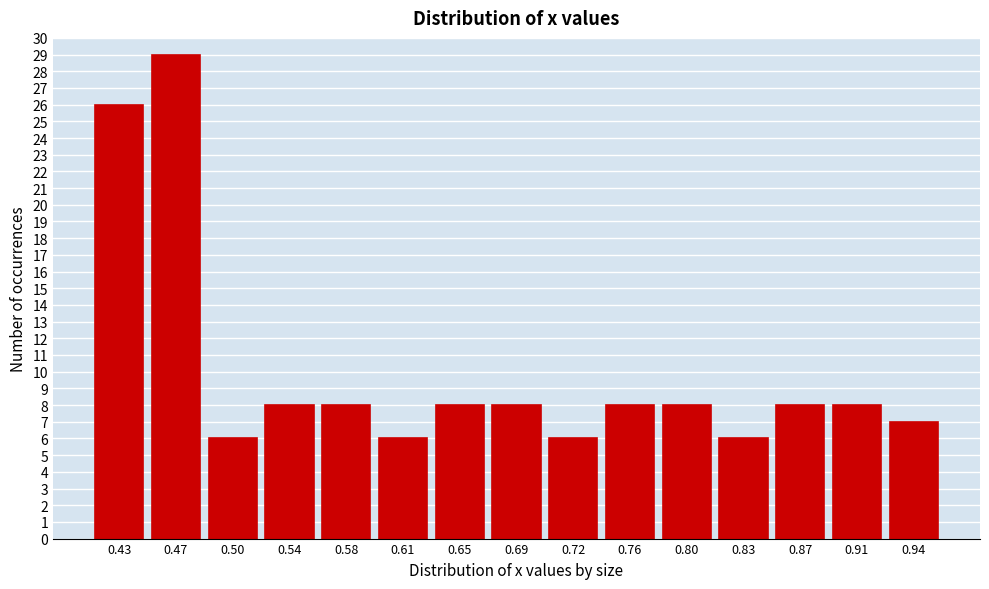

Reading left to right, list all the values displayed in this chart.

0.43=26	0.47=29	0.50=6	0.54=8	0.58=8	0.61=6	0.65=8	0.69=8	0.72=6	0.76=8	0.80=8	0.83=6	0.87=8	0.91=8	0.94=7